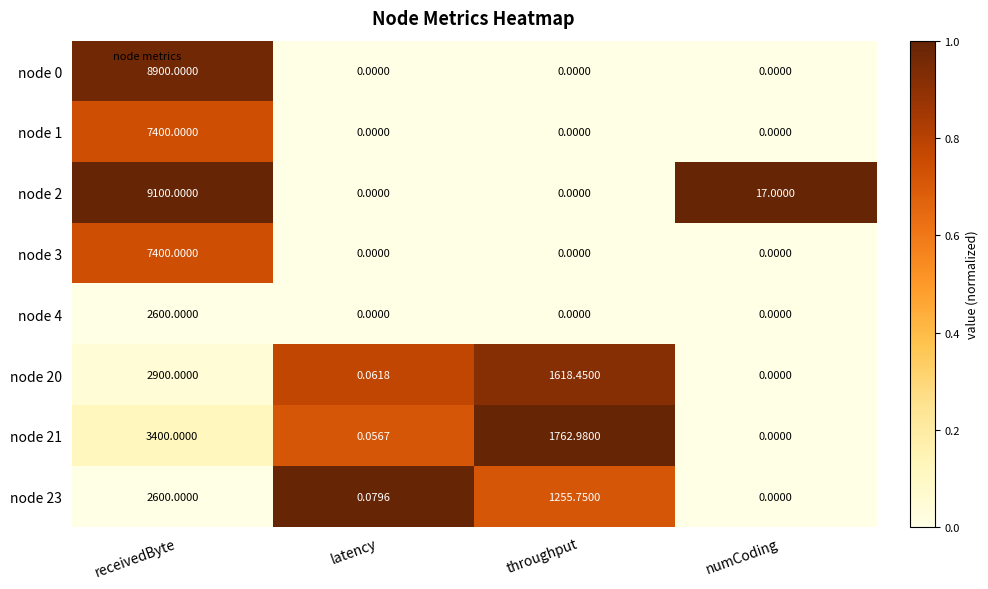

At which label does node 2 reach its peak?

receivedByte